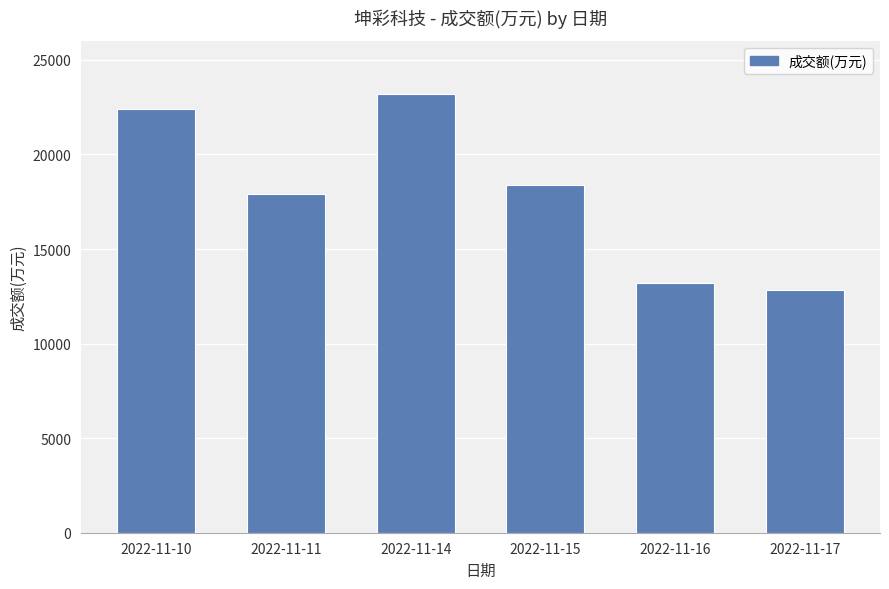

What is the value of the 4th bar from the left?

18375